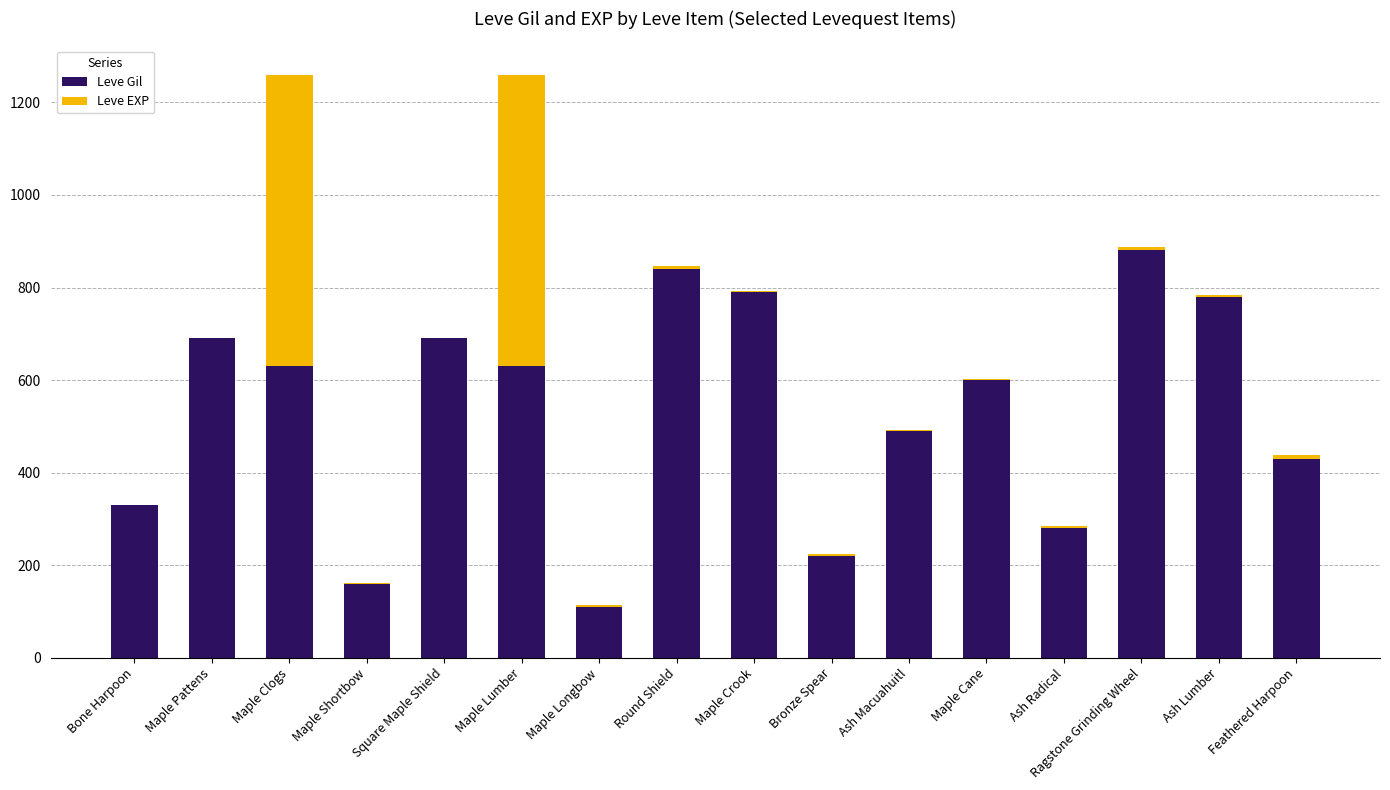

At which label does Leve Gil reach its peak?

Ragstone Grinding Wheel